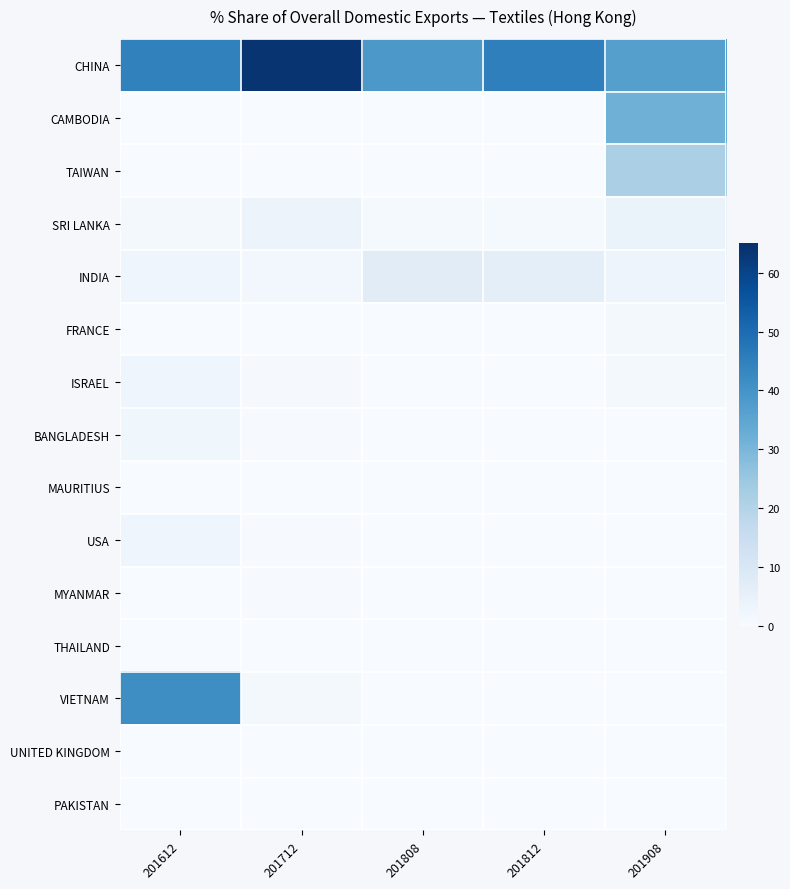

What is the greatest value displayed?

63.9